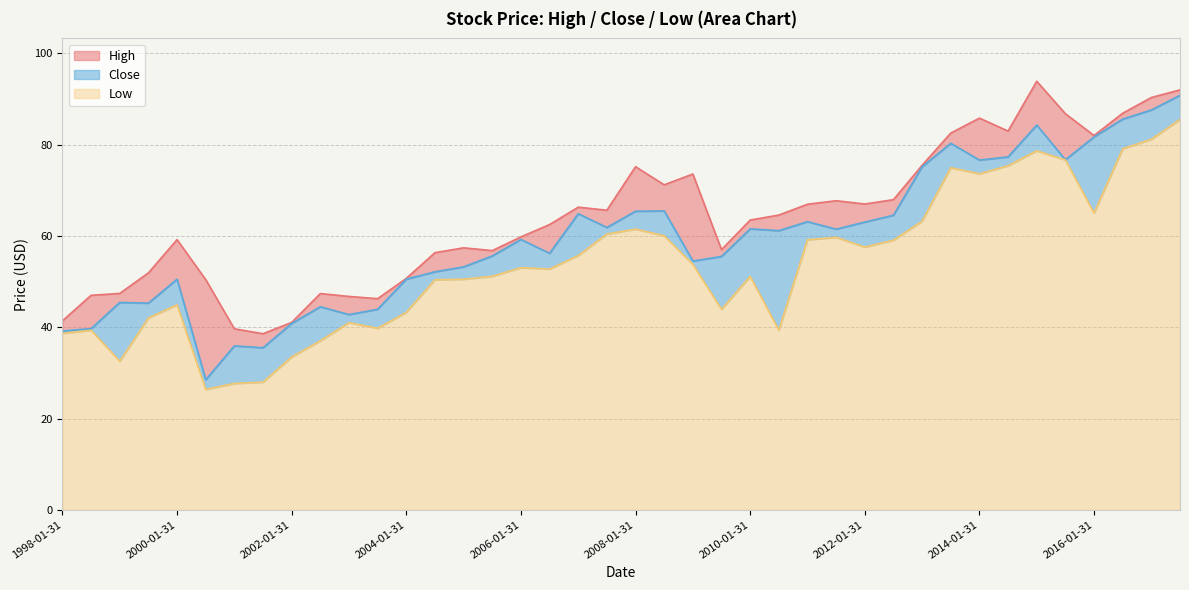

Reading left to right, transcribe all the data shown in this chart.

High: 1998-01-31=41.4	1998-07-31=47.0	1999-01-31=47.4	1999-07-31=51.9	2000-01-31=59.2	2000-07-31=50.4	2001-01-31=39.7	2001-07-31=38.6	2002-01-31=41.1	2002-07-31=47.4	2003-01-31=46.8	2003-07-31=46.3	2004-01-31=50.7	2004-07-31=56.3	2005-01-31=57.4	2005-07-31=56.8	2006-01-31=59.8	2006-07-31=62.5	2007-01-31=66.3	2007-07-31=65.6	2008-01-31=75.2	2008-07-31=71.2	2009-01-31=73.6	2009-07-31=57.0	2010-01-31=63.5	2010-07-31=64.6	2011-01-31=67.0	2011-07-31=67.7	2012-01-31=67.0	2012-07-31=68.0	2013-01-31=75.5	2013-07-31=82.5	2014-01-31=85.8	2014-07-31=83.0	2015-01-31=93.9	2015-07-31=86.8	2016-01-31=82.0	2016-07-31=86.9	2017-01-31=90.3	2017-07-31=92.0
Close: 1998-01-31=39.2	1998-07-31=39.7	1999-01-31=45.4	1999-07-31=45.3	2000-01-31=50.5	2000-07-31=28.5	2001-01-31=35.9	2001-07-31=35.5	2002-01-31=40.8	2002-07-31=44.5	2003-01-31=42.8	2003-07-31=43.9	2004-01-31=50.5	2004-07-31=52.1	2005-01-31=53.2	2005-07-31=55.6	2006-01-31=59.2	2006-07-31=56.2	2007-01-31=64.9	2007-07-31=61.9	2008-01-31=65.4	2008-07-31=65.5	2009-01-31=54.5	2009-07-31=55.5	2010-01-31=61.5	2010-07-31=61.2	2011-01-31=63.1	2011-07-31=61.5	2012-01-31=63.0	2012-07-31=64.5	2013-01-31=75.2	2013-07-31=80.3	2014-01-31=76.6	2014-07-31=77.3	2015-01-31=84.3	2015-07-31=76.7	2016-01-31=81.7	2016-07-31=85.6	2017-01-31=87.6	2017-07-31=90.8
Low: 1998-01-31=38.7	1998-07-31=39.3	1999-01-31=32.6	1999-07-31=42.0	2000-01-31=44.9	2000-07-31=26.4	2001-01-31=27.7	2001-07-31=28.0	2002-01-31=33.5	2002-07-31=37.0	2003-01-31=41.0	2003-07-31=39.8	2004-01-31=43.3	2004-07-31=50.4	2005-01-31=50.5	2005-07-31=51.2	2006-01-31=53.0	2006-07-31=52.8	2007-01-31=55.7	2007-07-31=60.4	2008-01-31=61.5	2008-07-31=60.0	2009-01-31=53.8	2009-07-31=43.9	2010-01-31=51.1	2010-07-31=39.4	2011-01-31=59.2	2011-07-31=59.7	2012-01-31=57.6	2012-07-31=59.1	2013-01-31=63.2	2013-07-31=75.0	2014-01-31=73.6	2014-07-31=75.4	2015-01-31=78.7	2015-07-31=76.7	2016-01-31=65.0	2016-07-31=79.1	2017-01-31=81.2	2017-07-31=85.5